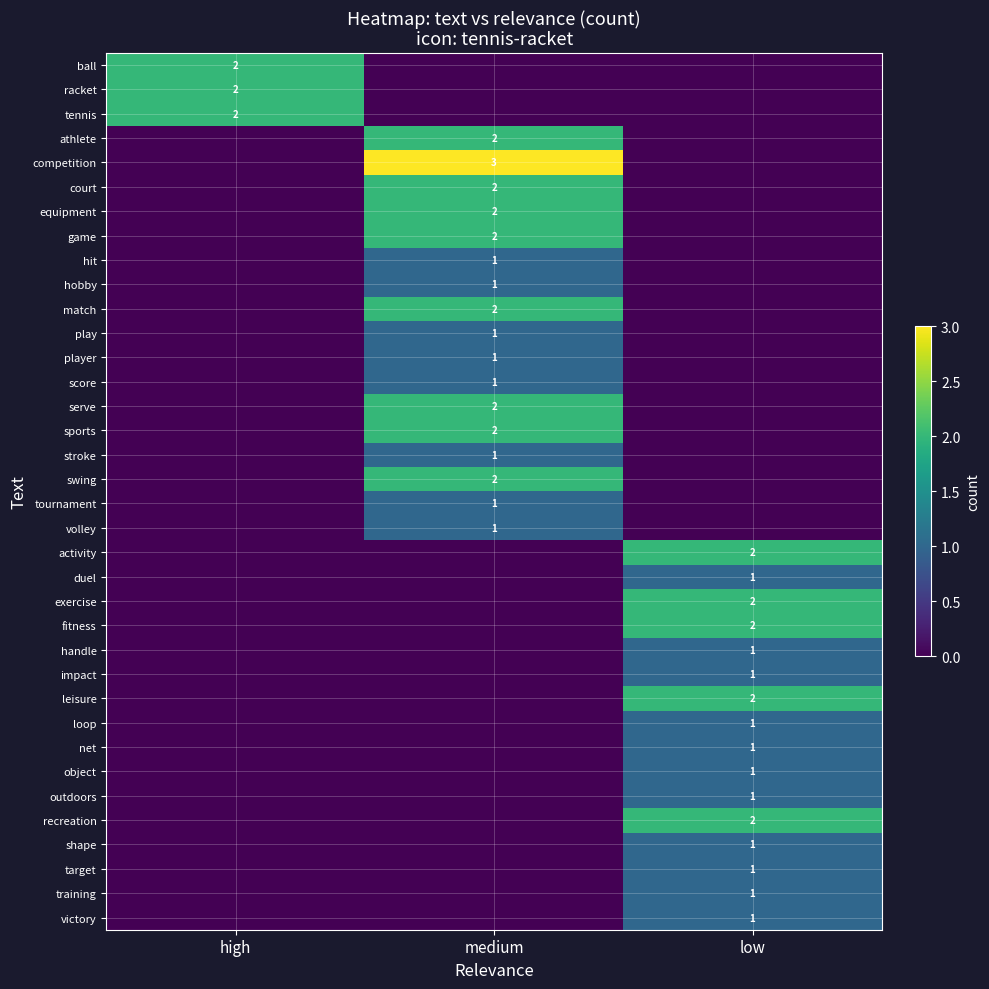

Count the number of data series in this chart.

36